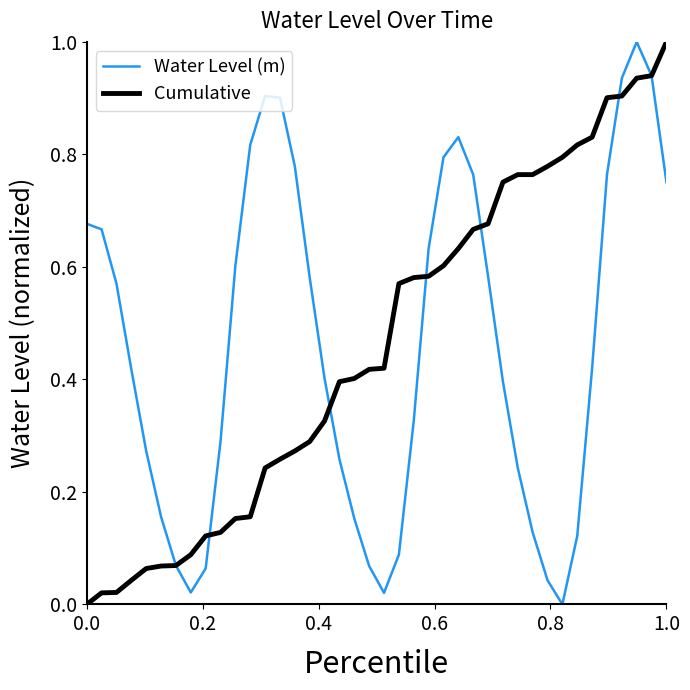

How many interior local valleys does the Water Level (m) series have?

3